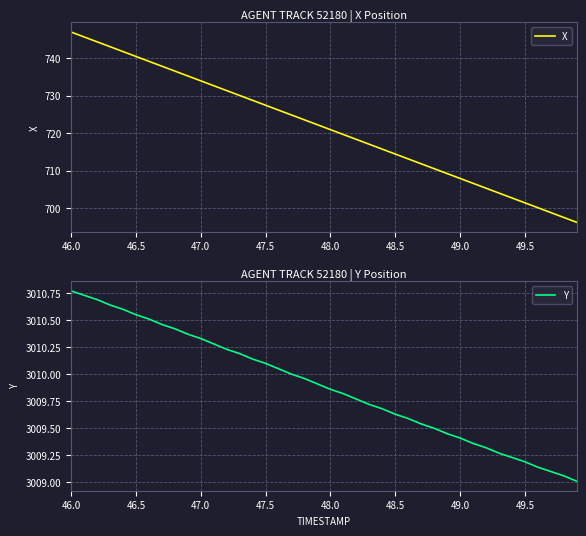

True or false: Y has a value of 4763.0 at 39.

False